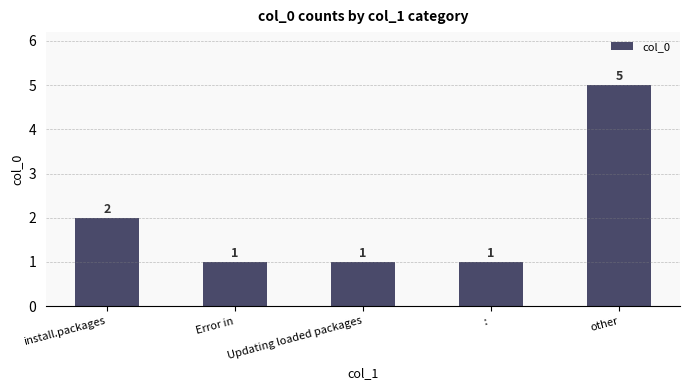

What is the value of the 1st bar from the left?

2